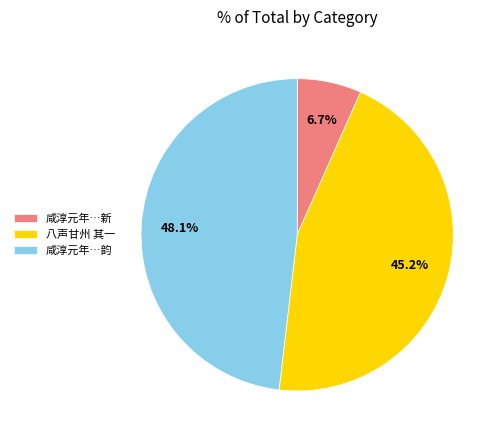

Rank the categories by value from highest to lowest.

咸淳元年…韵, 八声甘州 其一, 咸淳元年…新